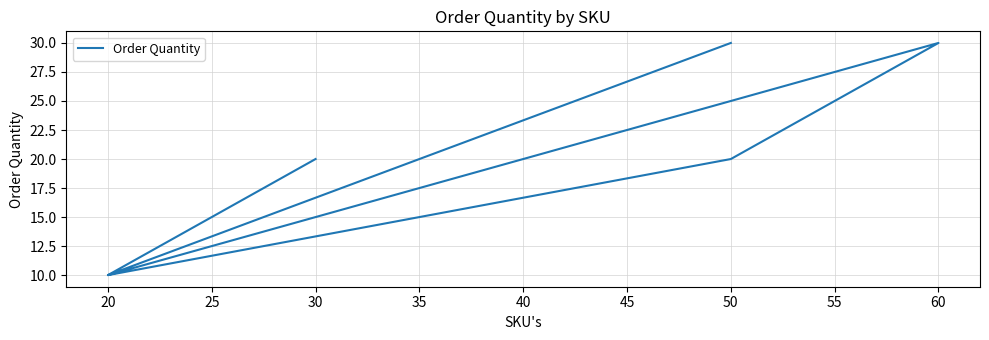

What is the difference between the second highest and second lowest values?

20